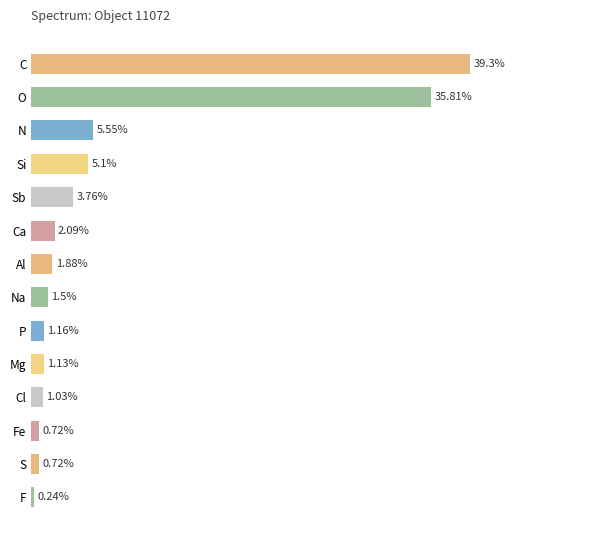

At which category does the chart reach its peak across all series?

C